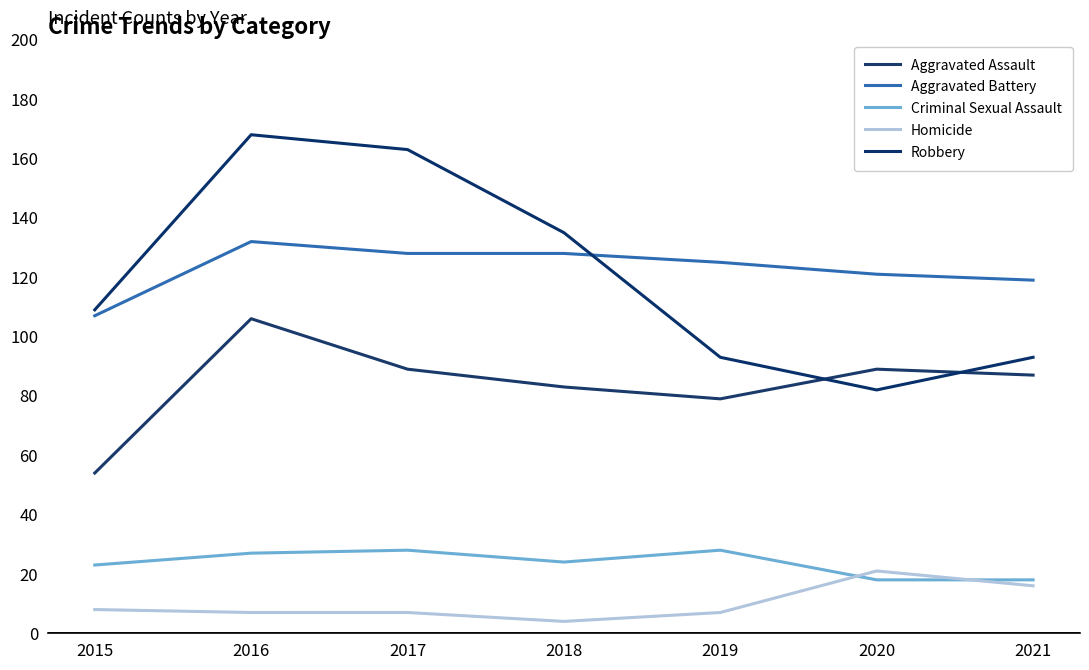

What is the sum of the Criminal Sexual Assault values at 2015 and 2017?

51